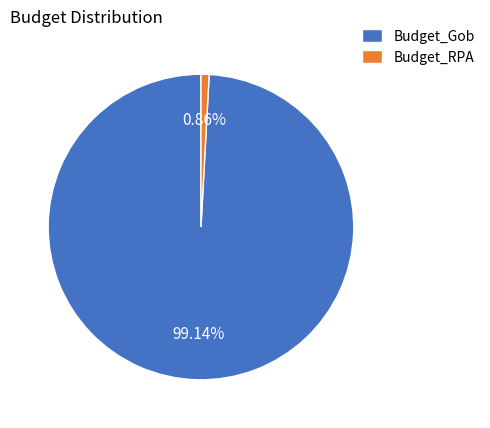

Rank the categories by value from highest to lowest.

Budget_Gob, Budget_RPA